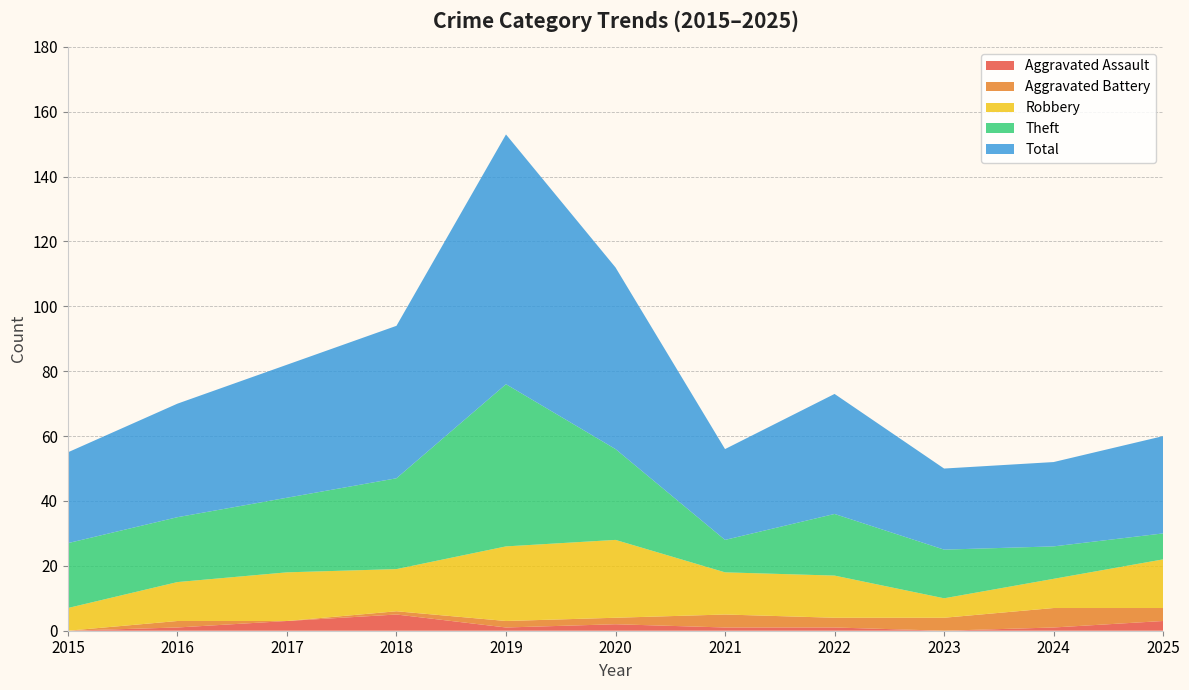

Reading right to left, what are all the values shown in this chart?

Aggravated Assault: 3	1	0	1	1	2	1	5	3	1	0
Aggravated Battery: 4	6	4	3	4	2	2	1	0	2	0
Robbery: 15	9	6	13	13	24	23	13	15	12	7
Theft: 8	10	15	19	10	28	50	28	23	20	20
Total: 30	26	25	37	28	56	77	47	41	35	28